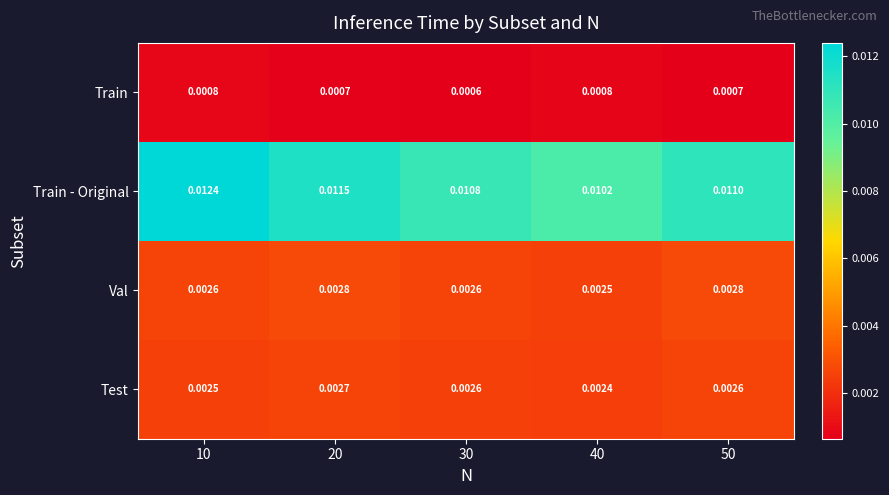

Rank the series by their maximum value, from lowest to highest.

Train, Test, Val, Train - Original